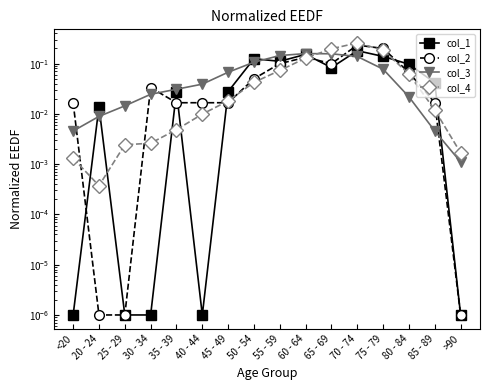

How many interior local peaks does the col_3 series have?

1